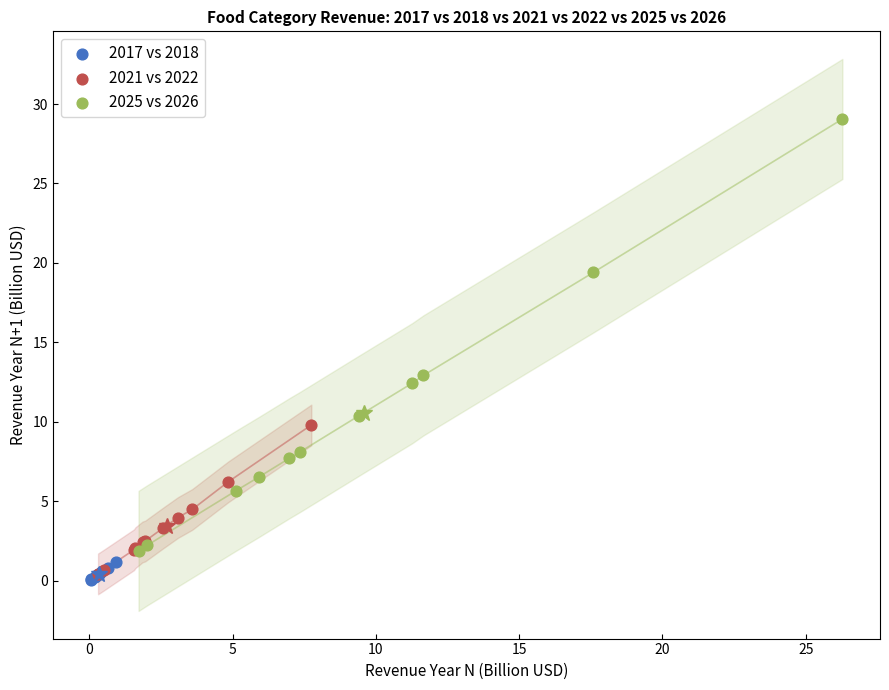

Which series reaches the maximum Y coordinate?

2025 vs 2026